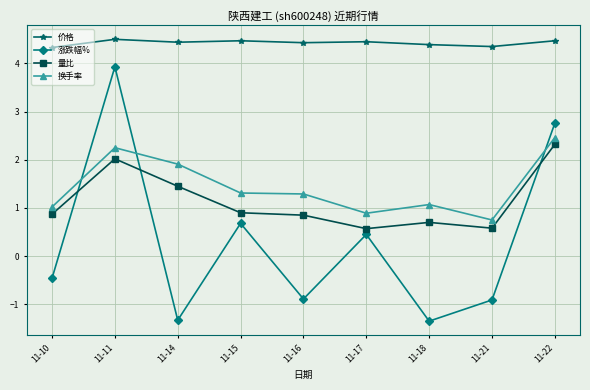

True or false: 价格 has a value of 7.2 at 11-11.

False